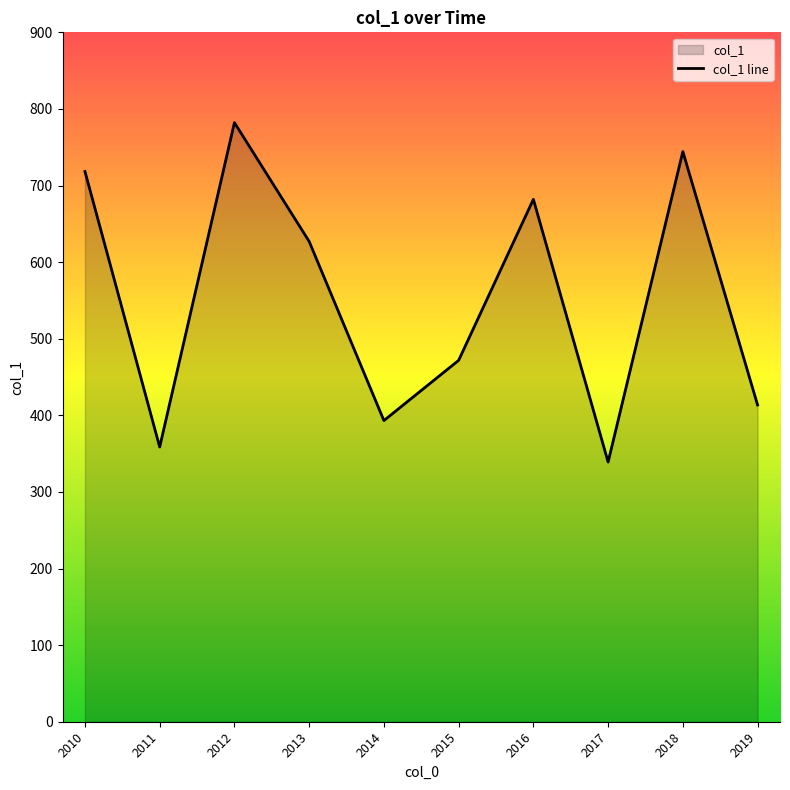

What is the change in value from 2012 to 2015?

-310.3